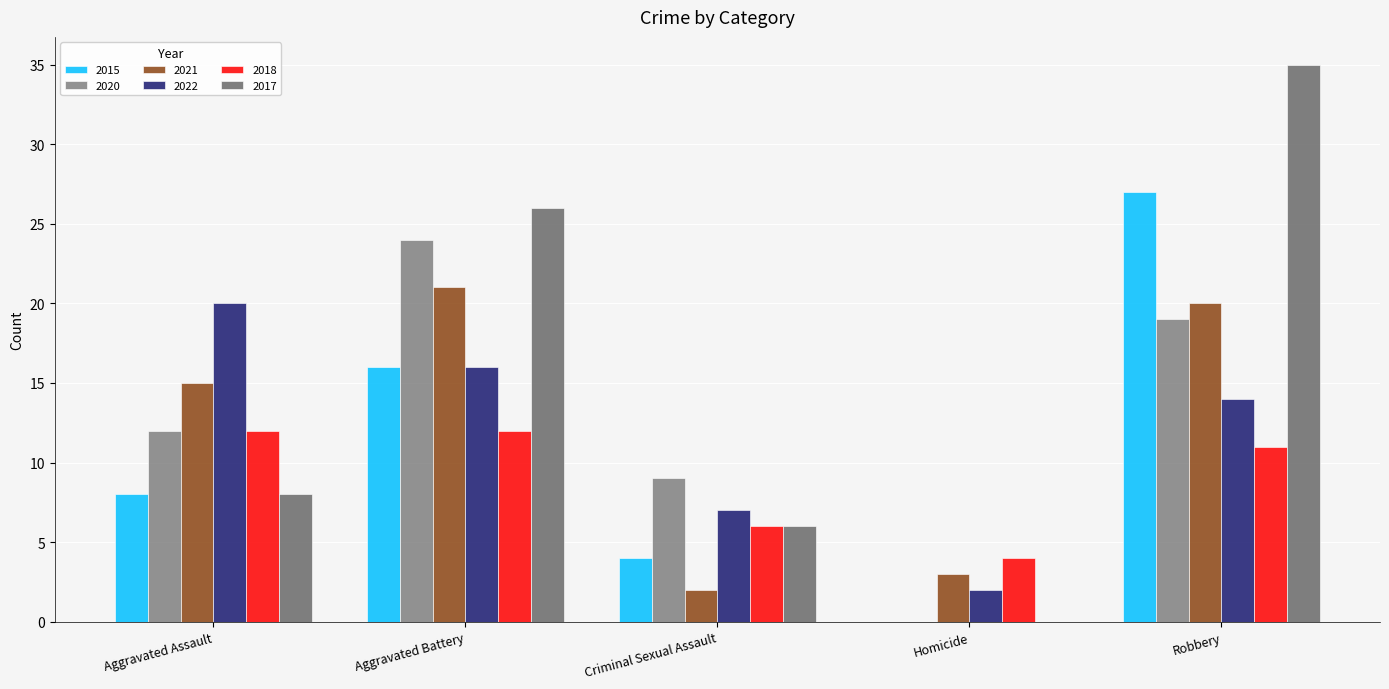

How many distinct data groups are displayed?

6